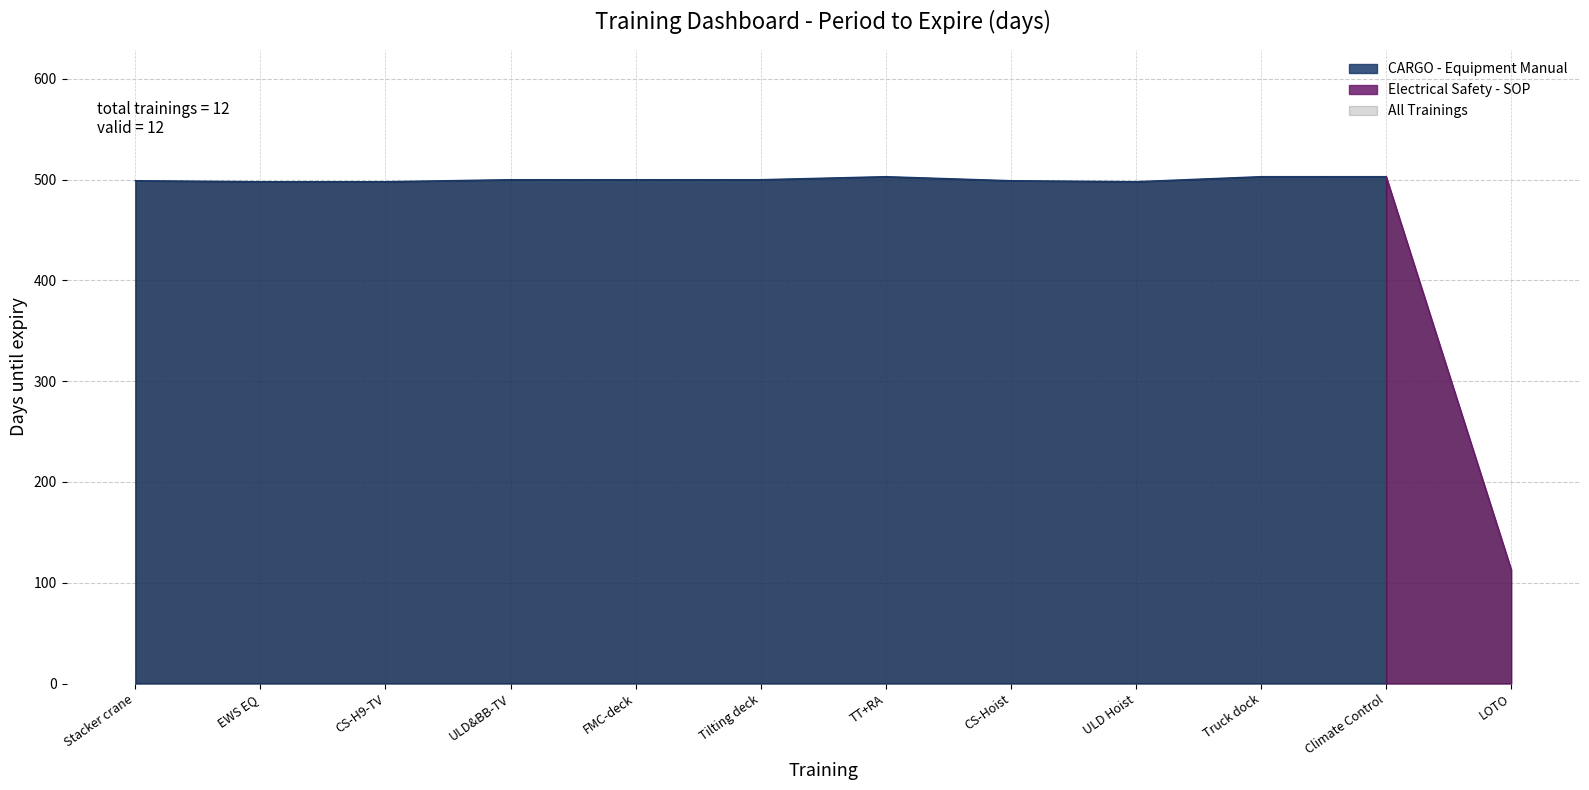

What is the difference between the values at TT+RA and CS-Hoist?

4